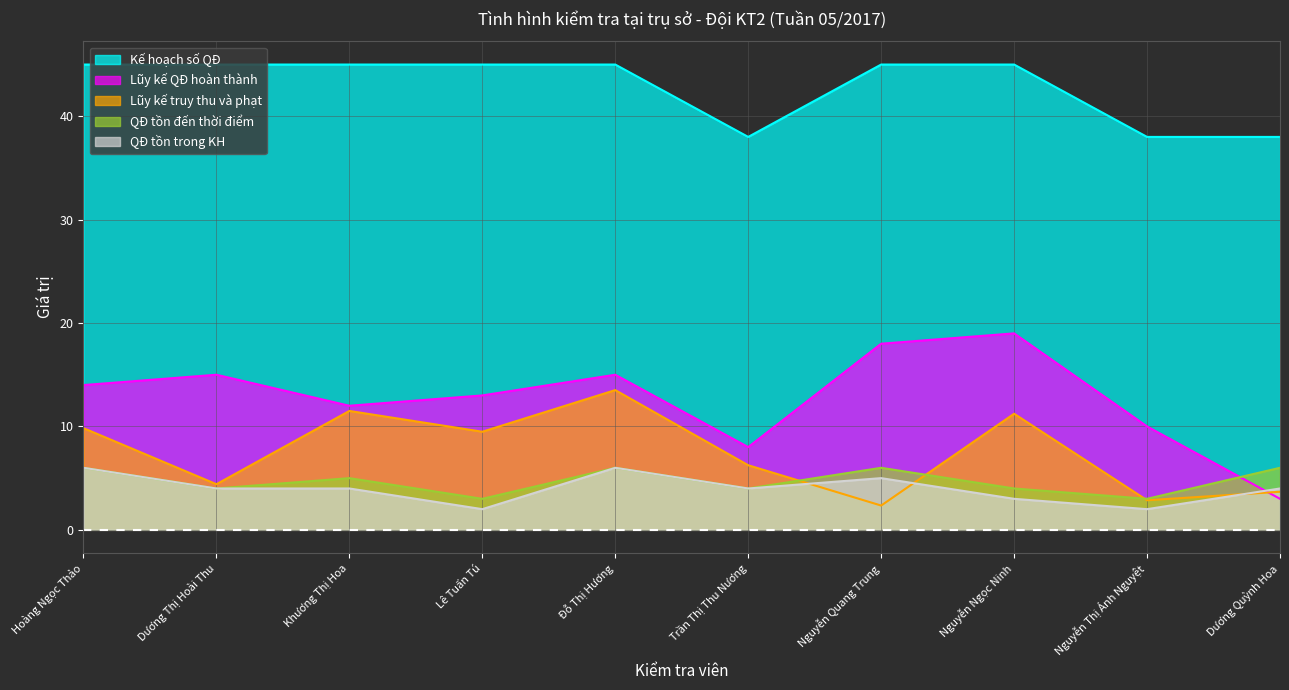

What is the approximate value of QĐ tồn đến thời điểm at Đỗ Thị Hương?

6.0